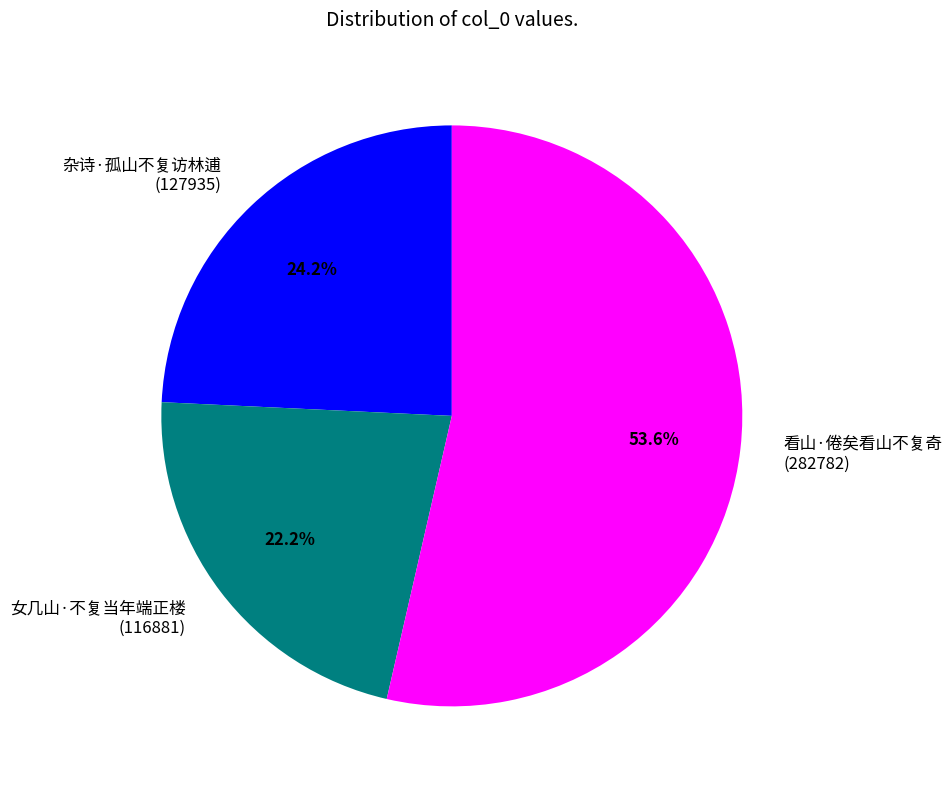

Combined, what portion of the pie is 看山·倦矣看山不复奇 and 杂诗·孤山不复访林逋?

77.8%